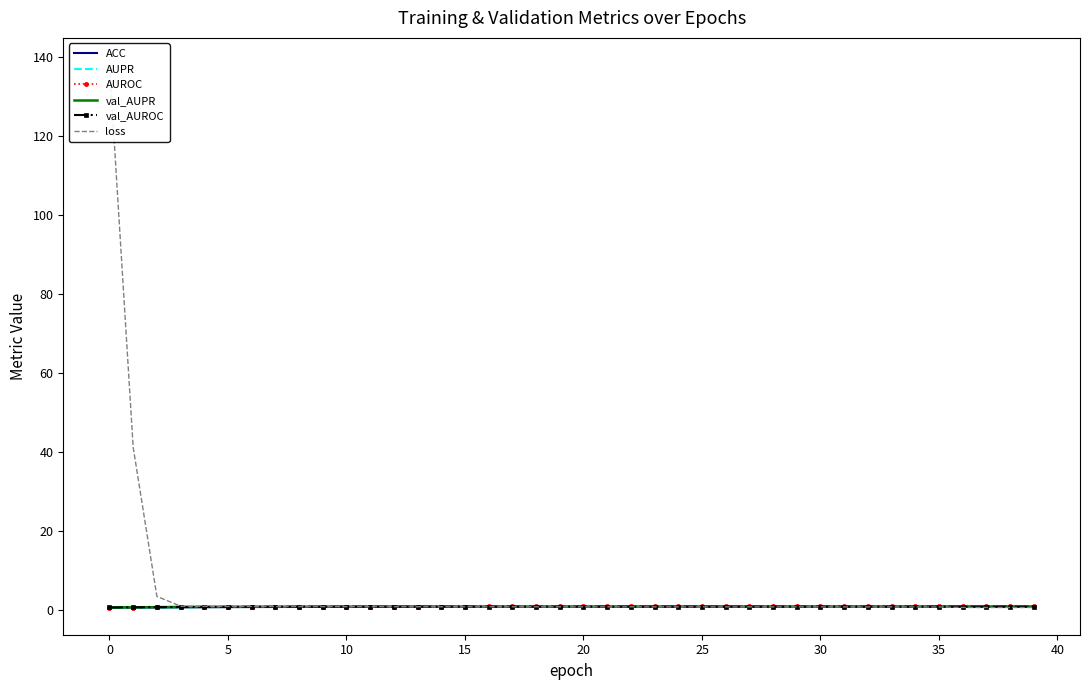

How many lines are shown in the chart?

6